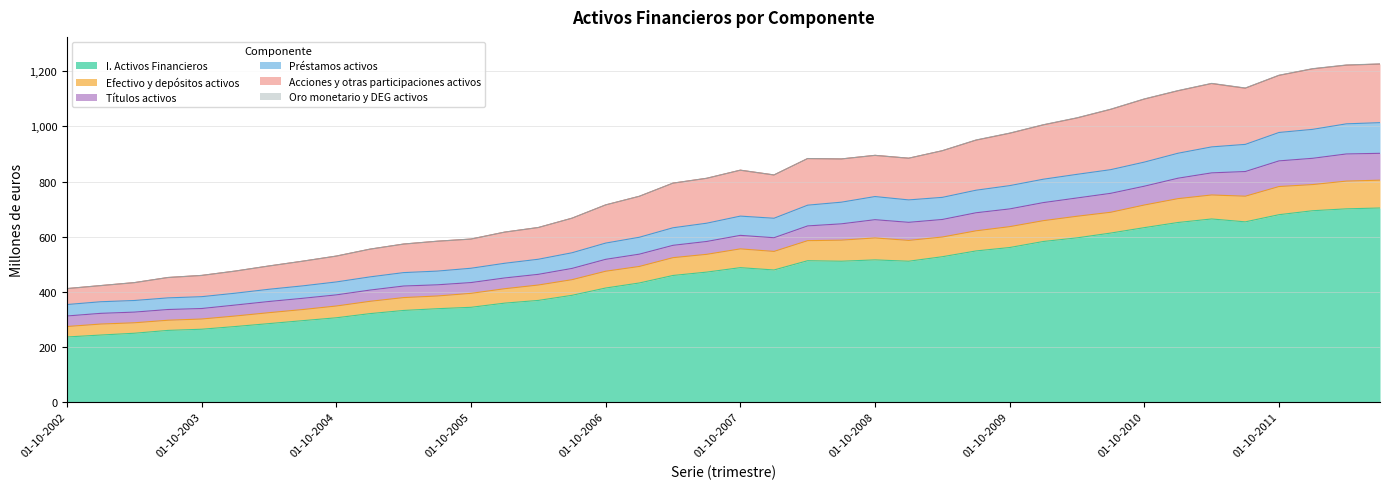

Which category has the highest value in the I. Activos Financieros series?

01-07-2012